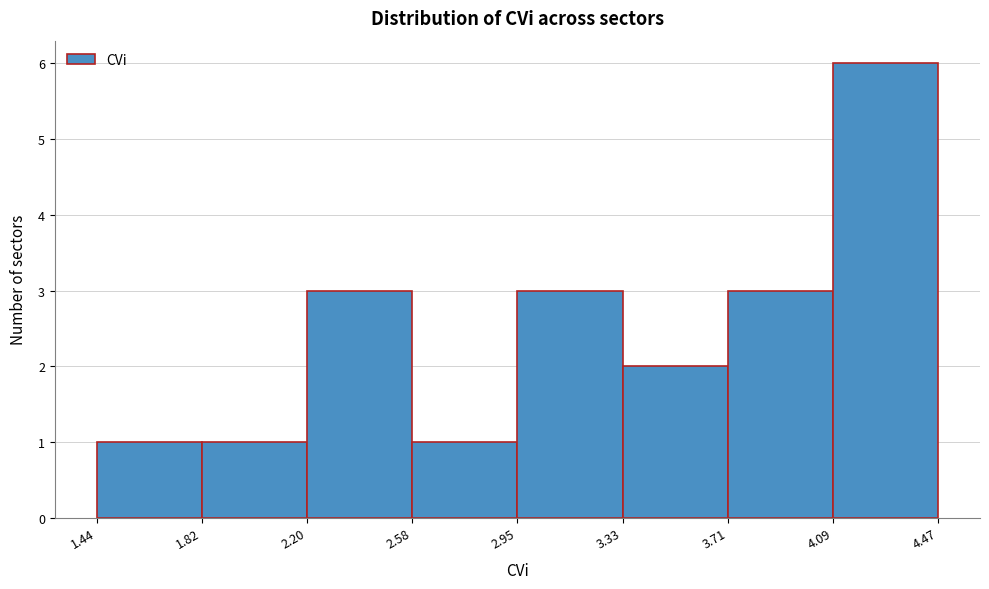

Reading left to right, list every bar in this chart as the range it spans on the x-axis followed by its height. The values are not printed on the chart, so give them approximately, as read against the axis.

1.44 to 1.82: 1
1.82 to 2.20: 1
2.20 to 2.58: 3
2.58 to 2.95: 1
2.95 to 3.33: 3
3.33 to 3.71: 2
3.71 to 4.09: 3
4.09 to 4.47: 6